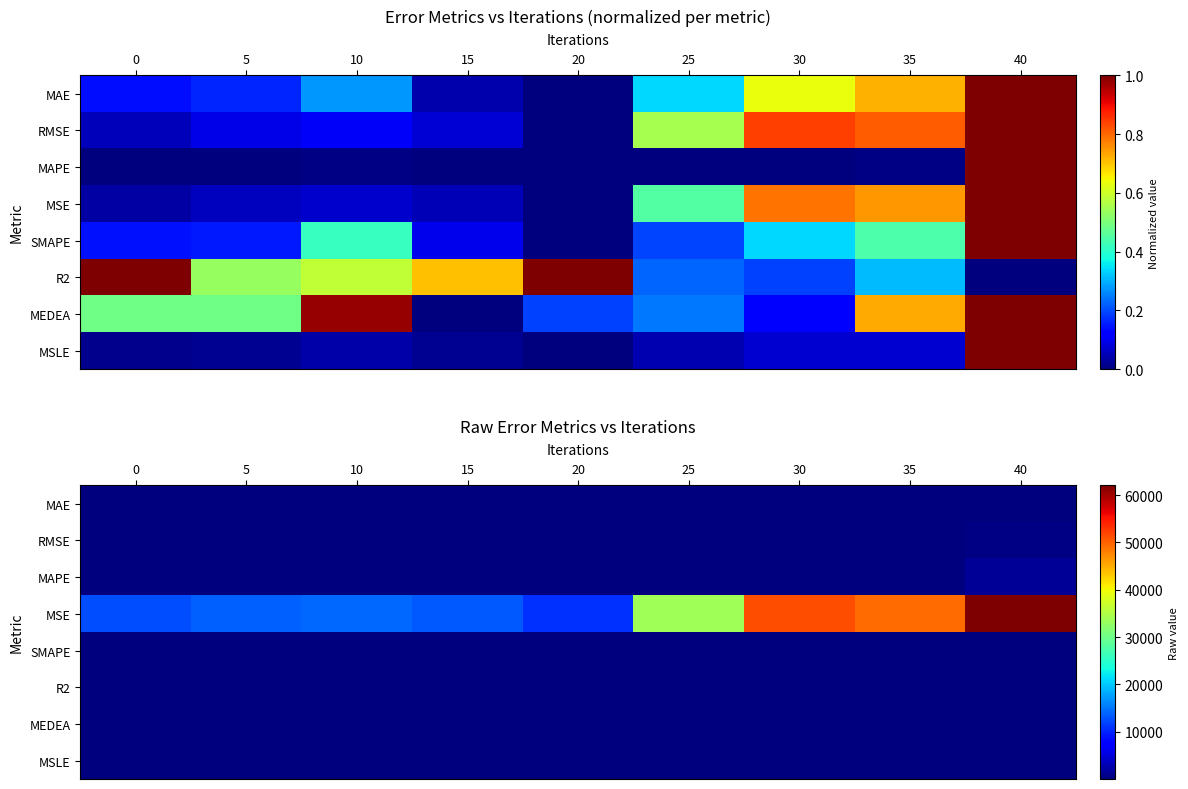

Which series has the largest total across all categories?

MSE